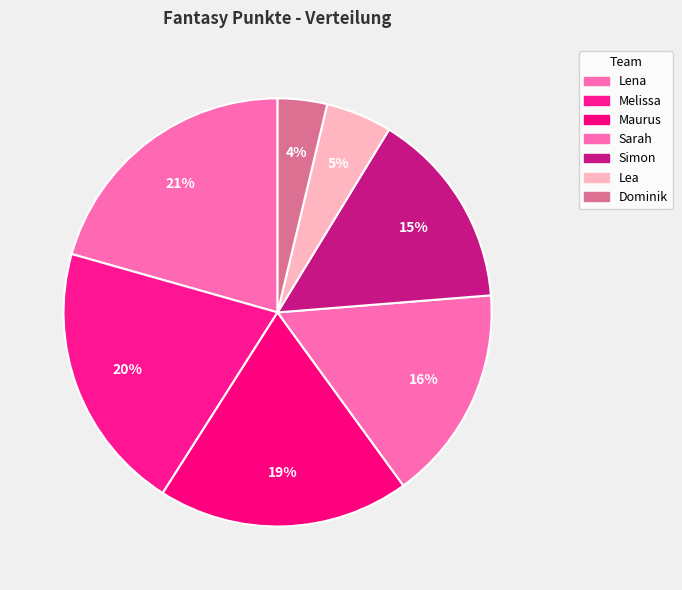

Combined, what portion of the pie is Melissa and Lea?

25.4%